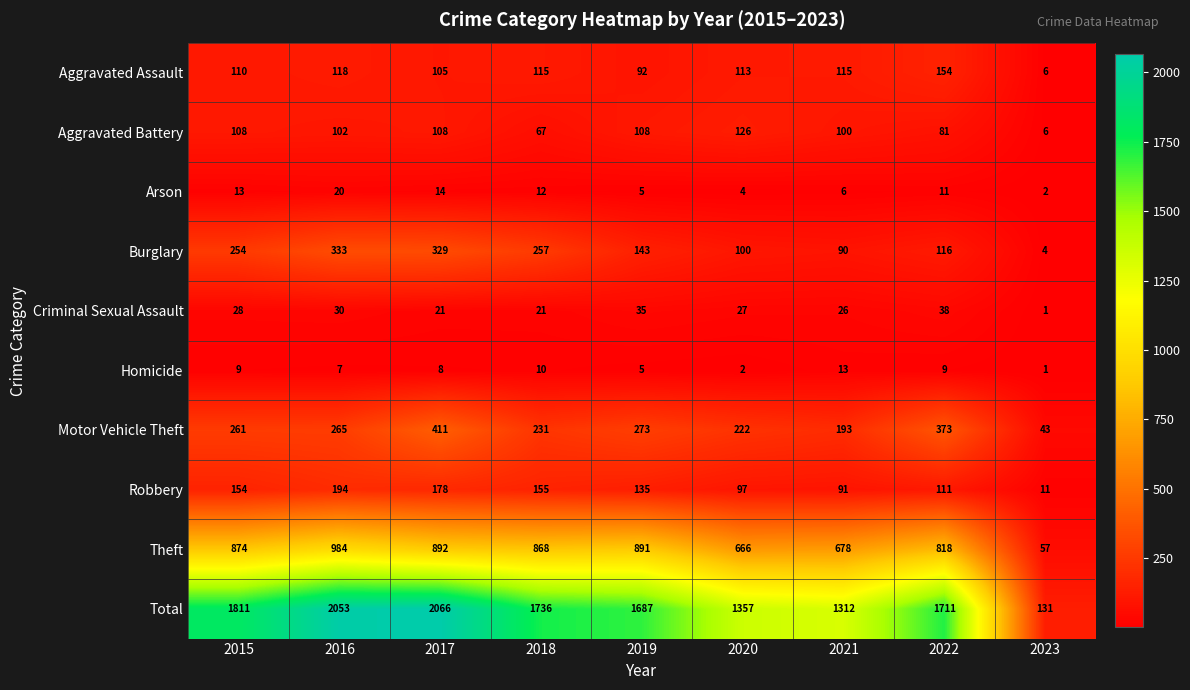

What is the difference between the Arson values at 2016 and 2018?

8